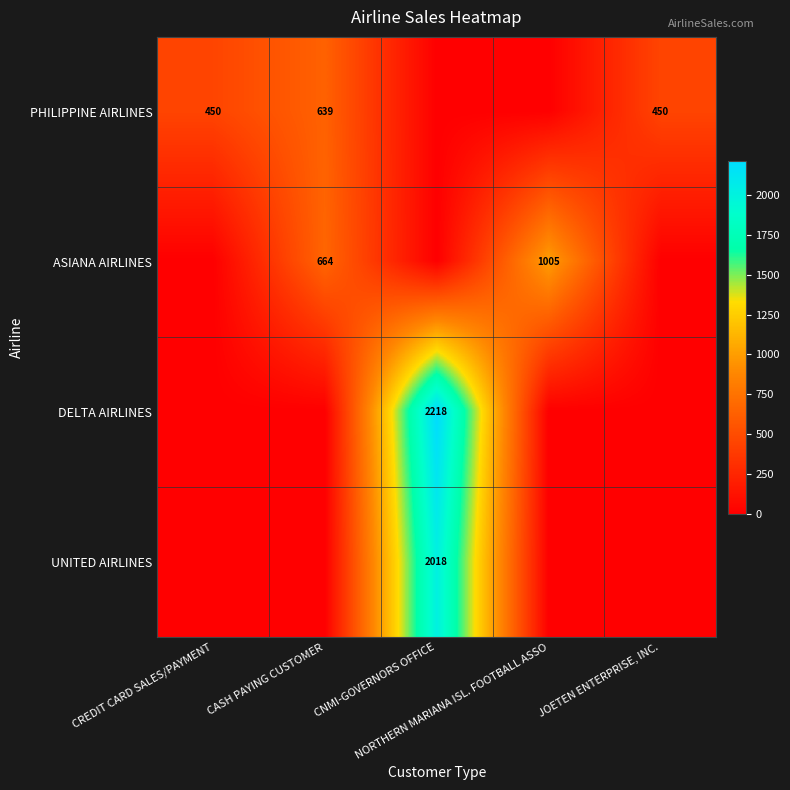

Which has a higher value, CASH PAYING CUSTOMER or JOETEN ENTERPRISE, INC.?

CASH PAYING CUSTOMER